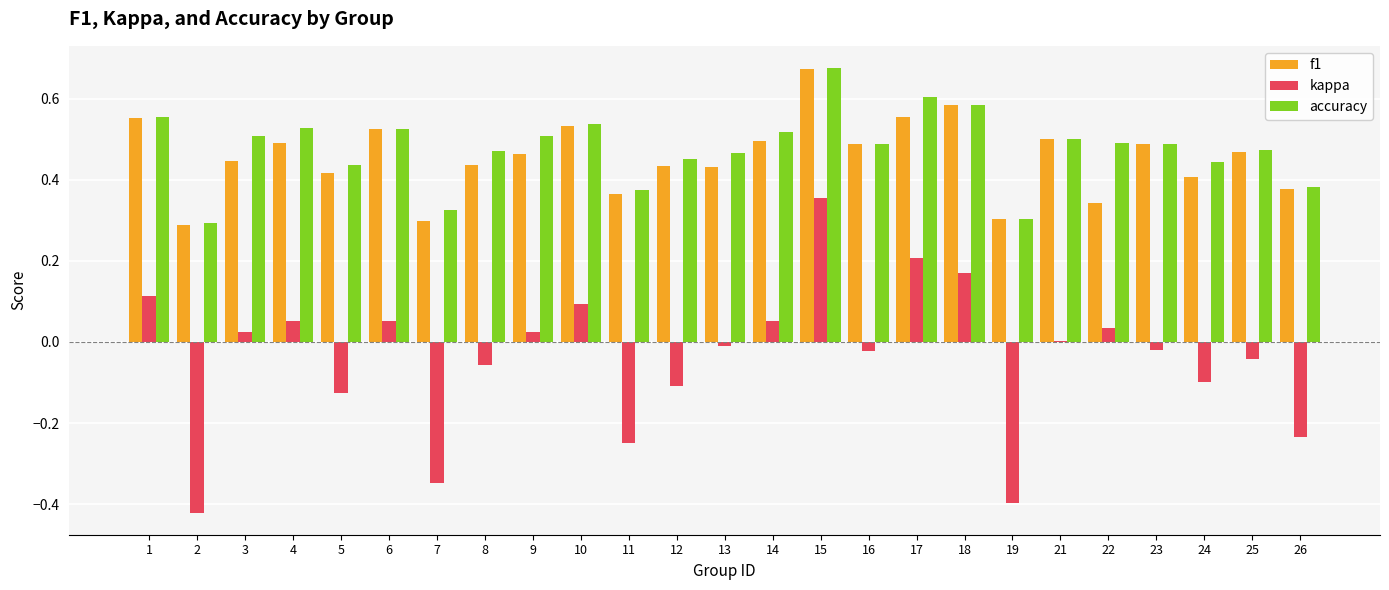

Between 7 and 9, which series saw the biggest shift?

kappa